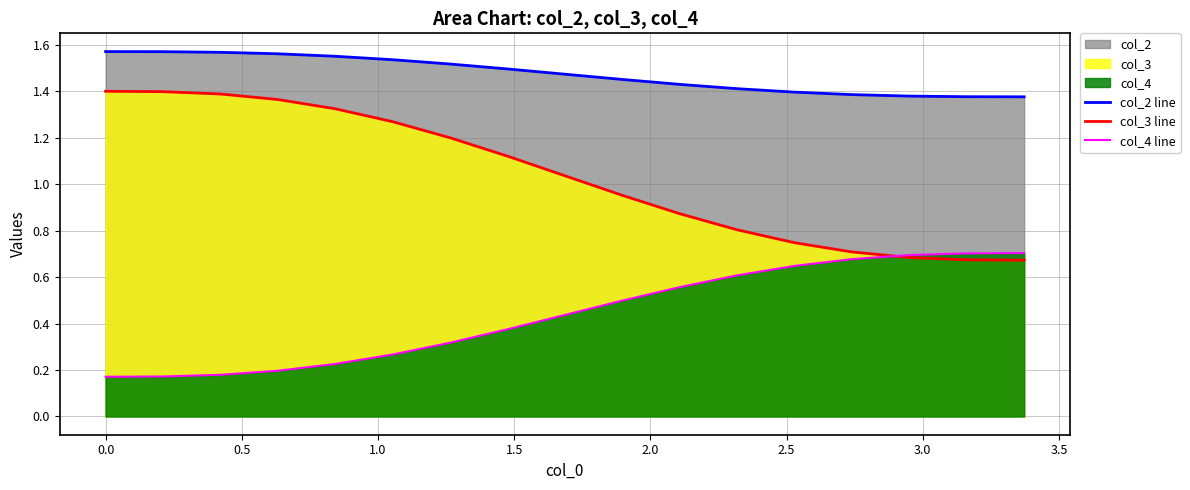

Which series has the largest total across all categories?

col_2 line